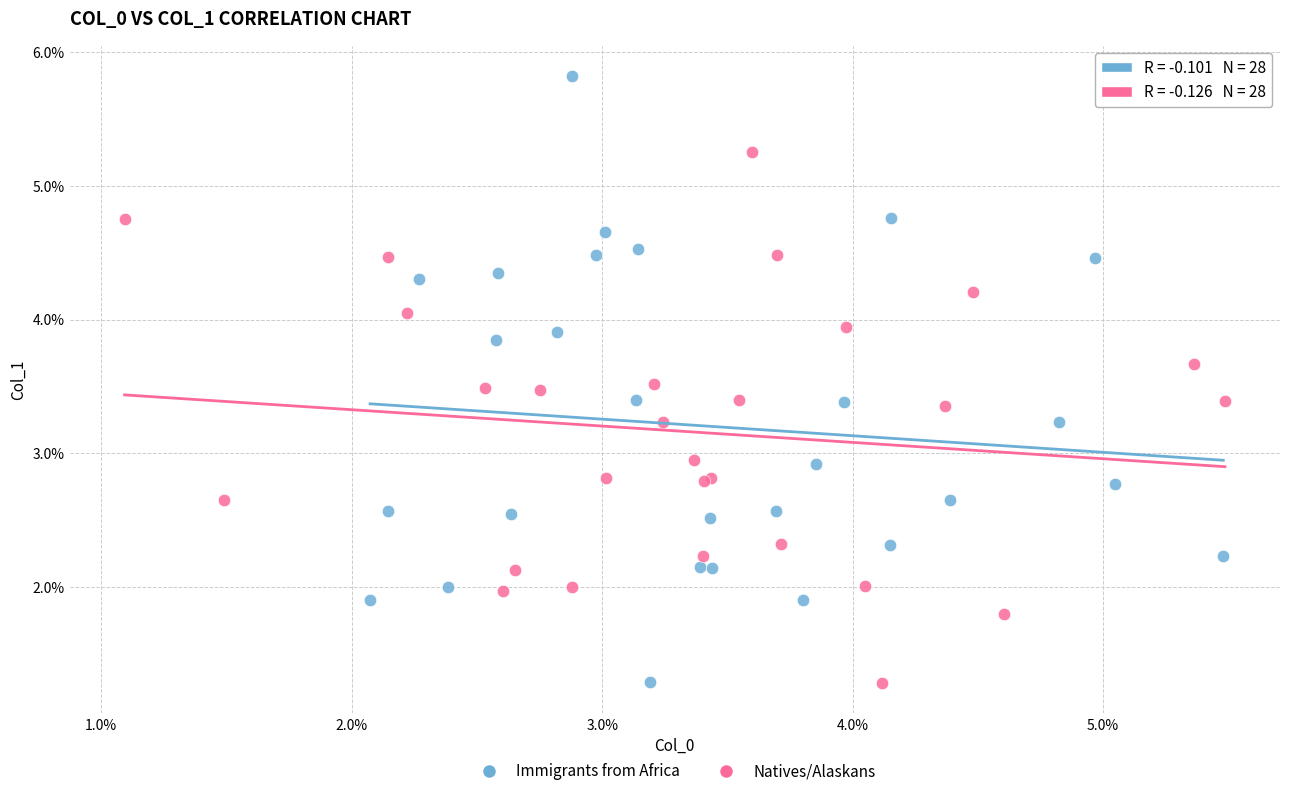

What are all the series names shown in the legend?

Immigrants from Africa, Natives/Alaskans